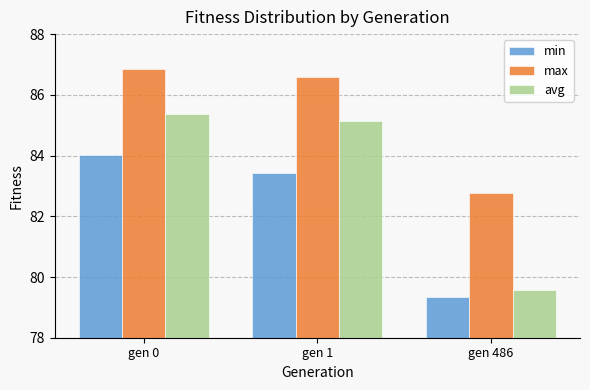

How many groups of bars are there?

3